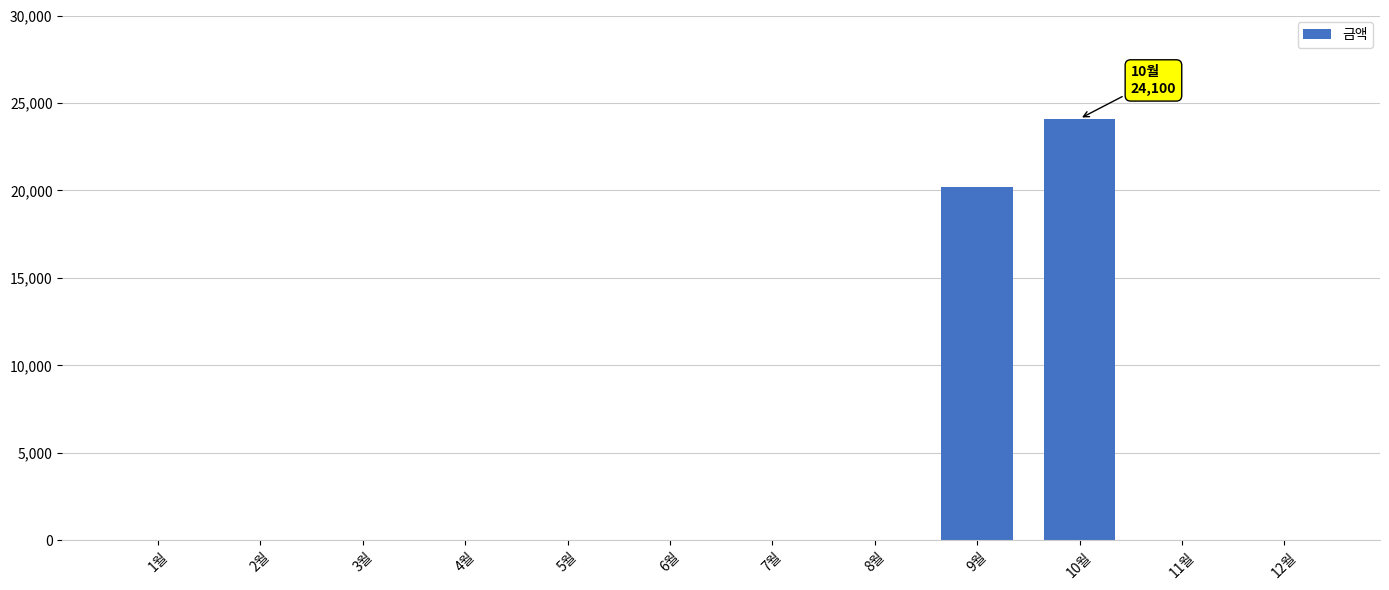

The chart shows a value of 32535 at 10월. True or false?

False